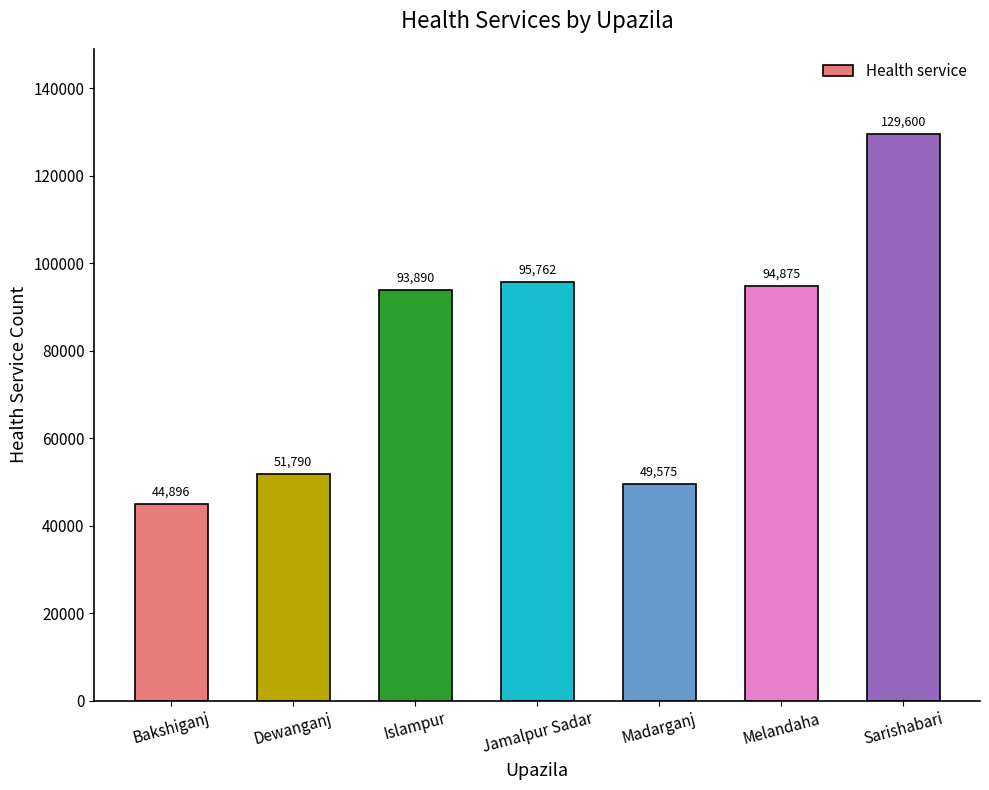

True or false: the data shows 158918 at Melandaha.

False